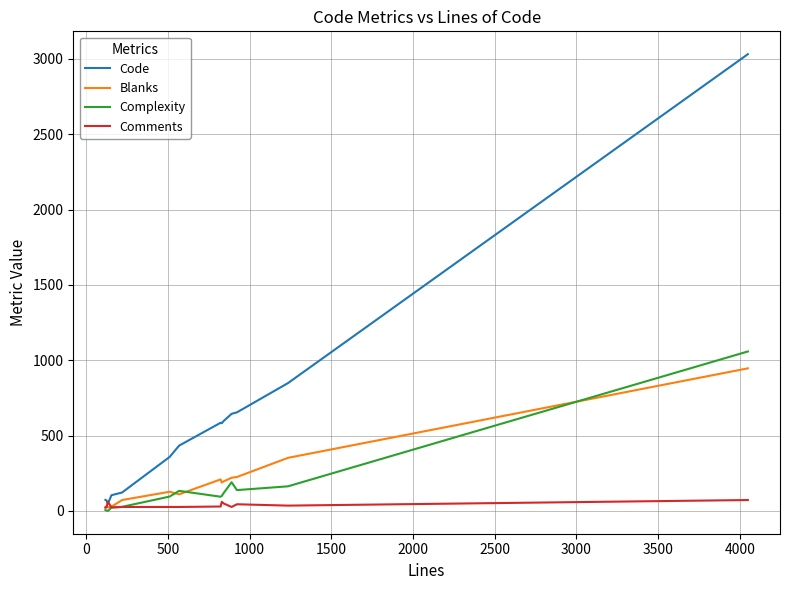

What is the greatest value displayed?

3031